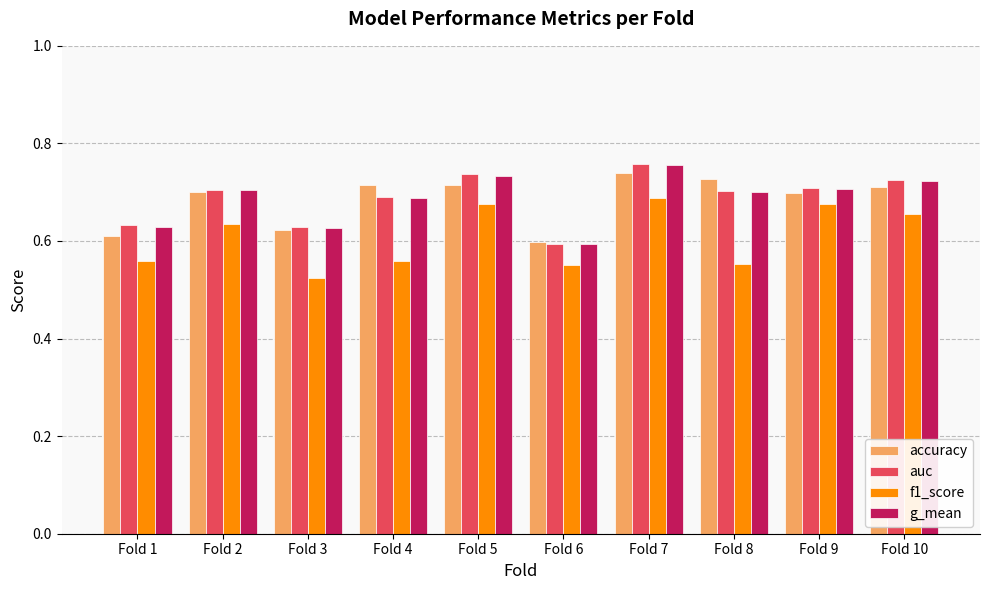

Which category has the lowest value in the g_mean series?

Fold 6